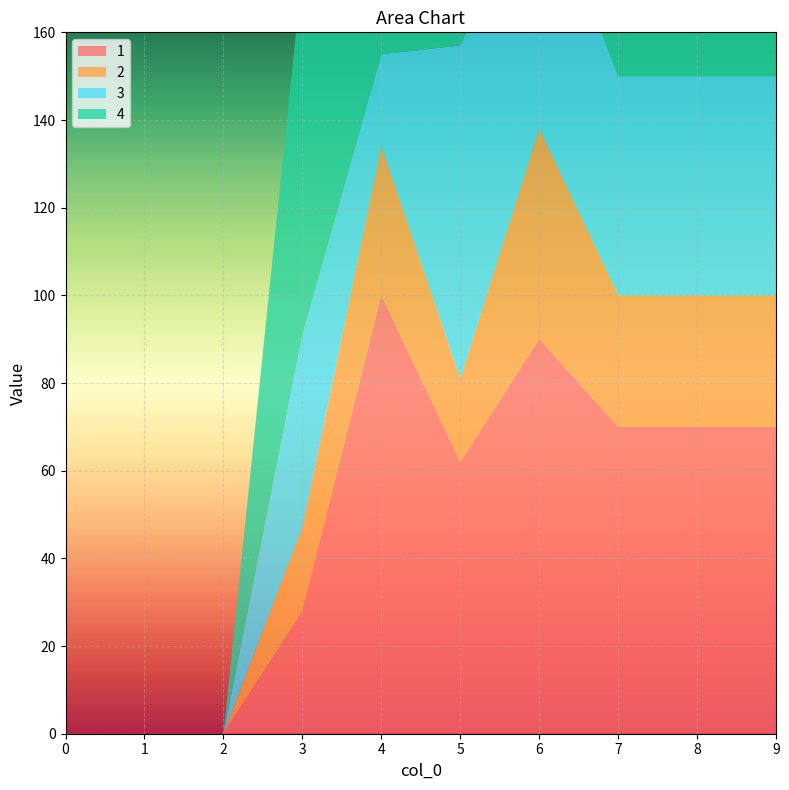

Reading right to left, list all the values displayed in this chart.

1: 9=70	8=70	7=70	6=90	5=62	4=100	3=28	2=0	1=0	0=0
2: 9=30	8=30	7=30	6=48	5=19	4=34	3=19	2=0	1=0	0=0
3: 9=50	8=50	7=50	6=59	5=76	4=21	3=44	2=0	1=0	0=0
4: 9=100	8=100	7=100	6=114	5=156	4=47	3=83	2=0	1=0	0=0